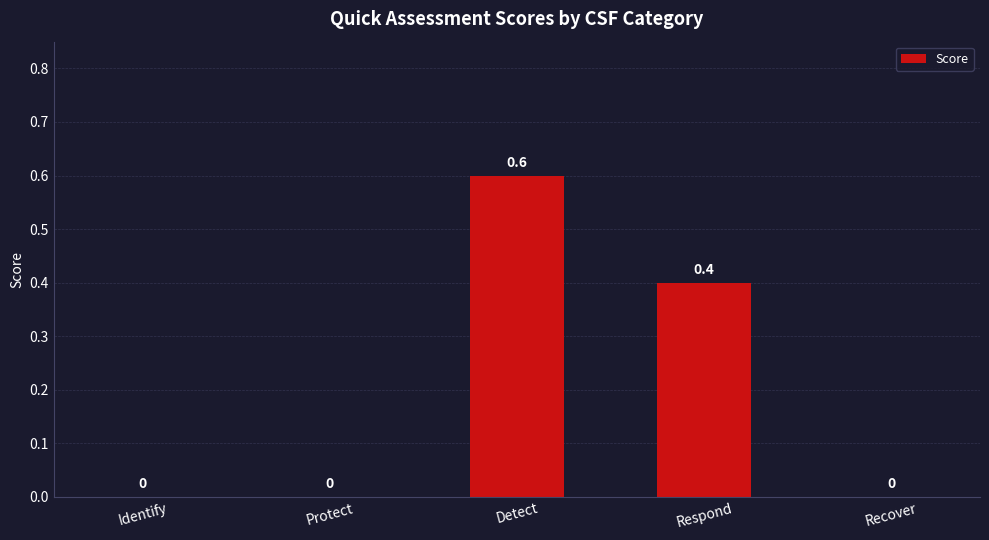

Is it true that the value at Recover is 0.0?

True